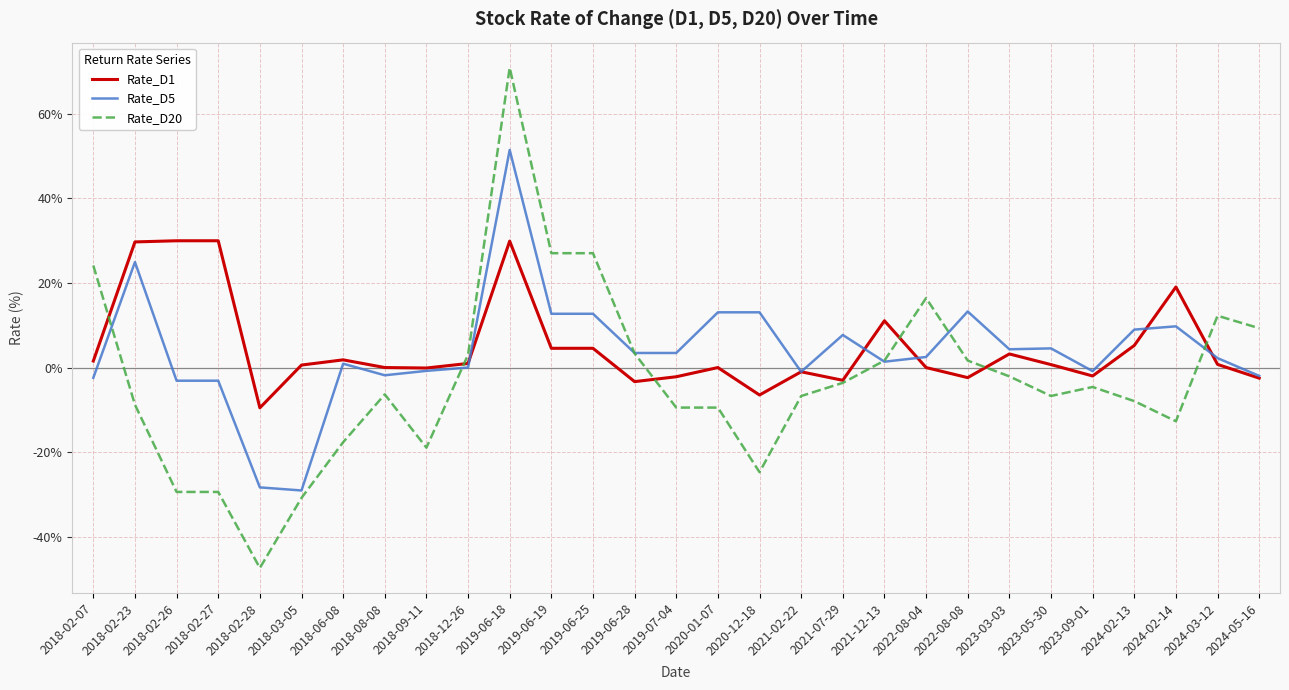

True or false: Rate_D1 has more than 2 interior local peaks.

True